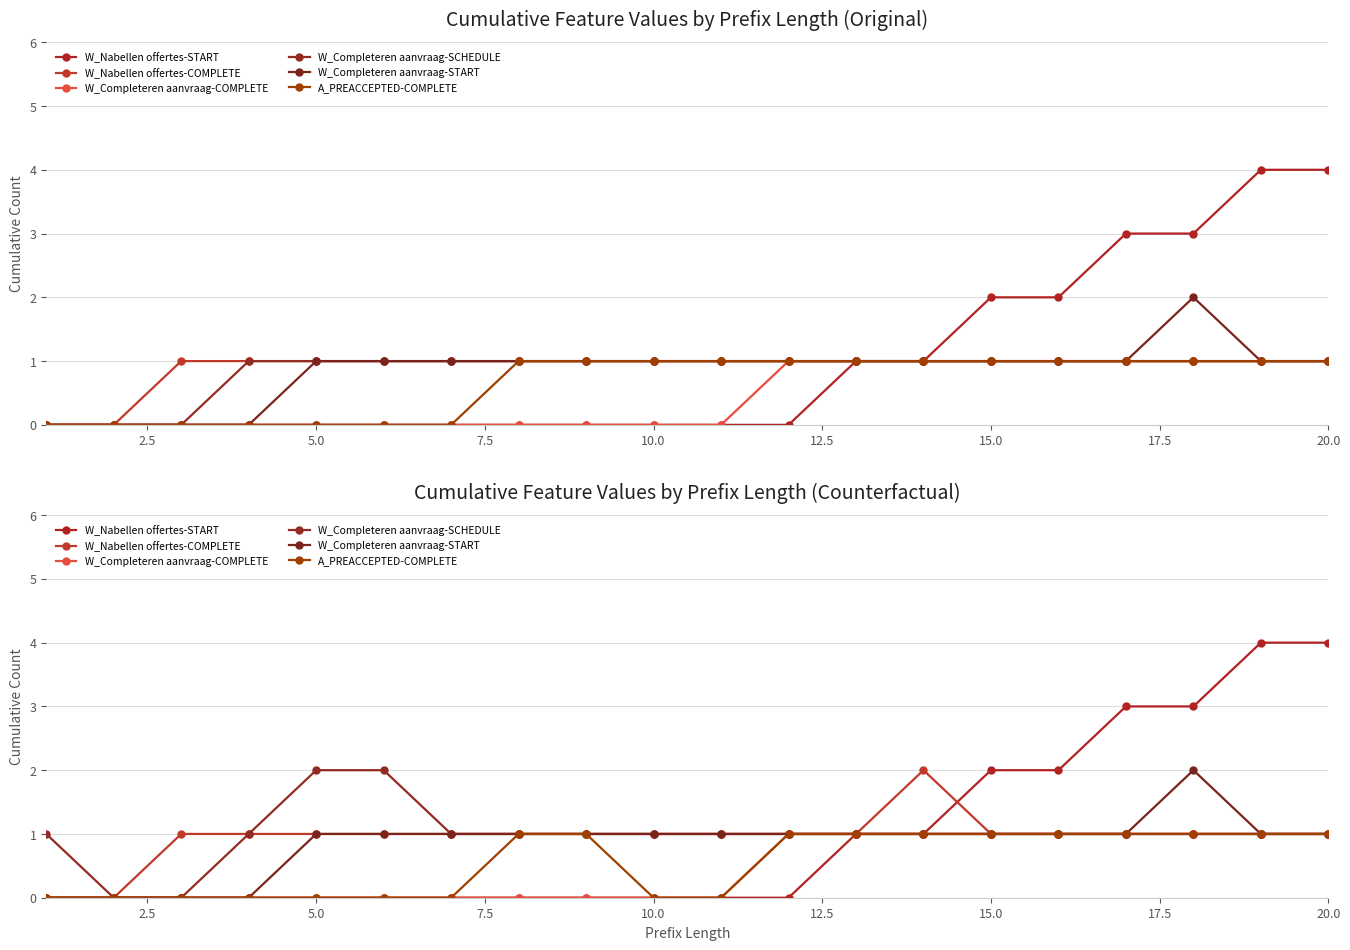

Read the W_Completeren aanvraag-SCHEDULE value at 17.5.

1